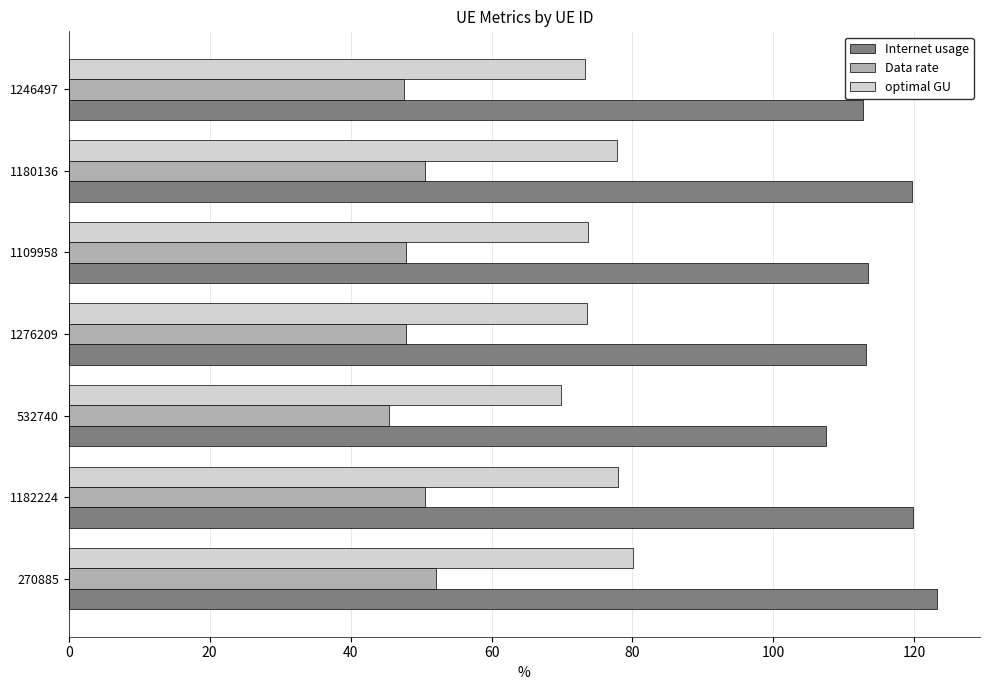

Which series has the widest spread of values?

Internet usage